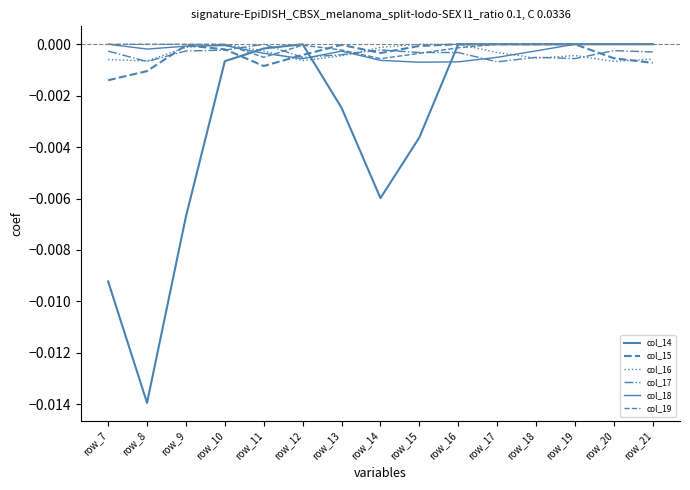

At which category does col_16 reach its first local valley?

row_8